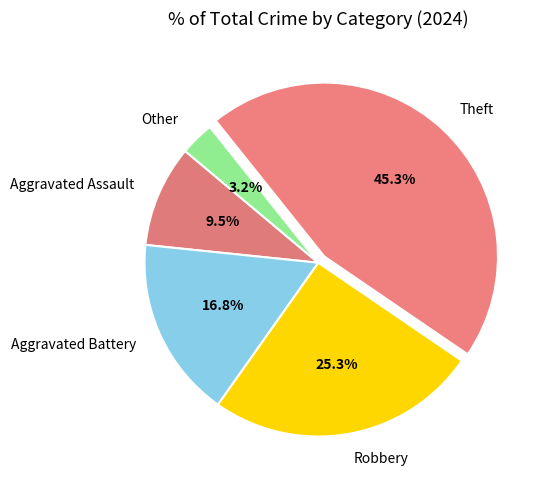

Does Aggravated Battery represent more than half of the total?

No